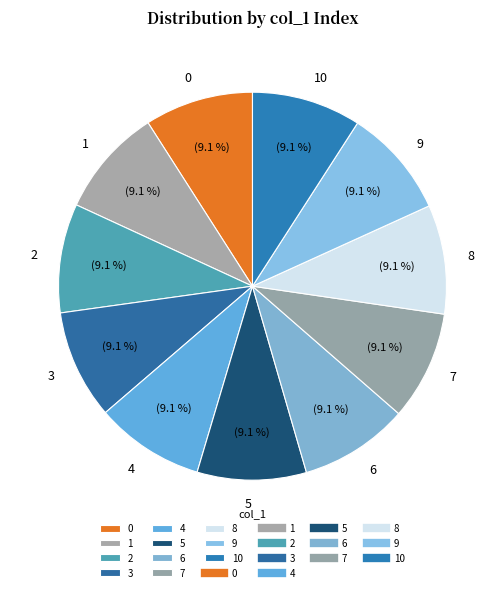

Approximately how many times larger is the value at 8 compared to 1?

1.0